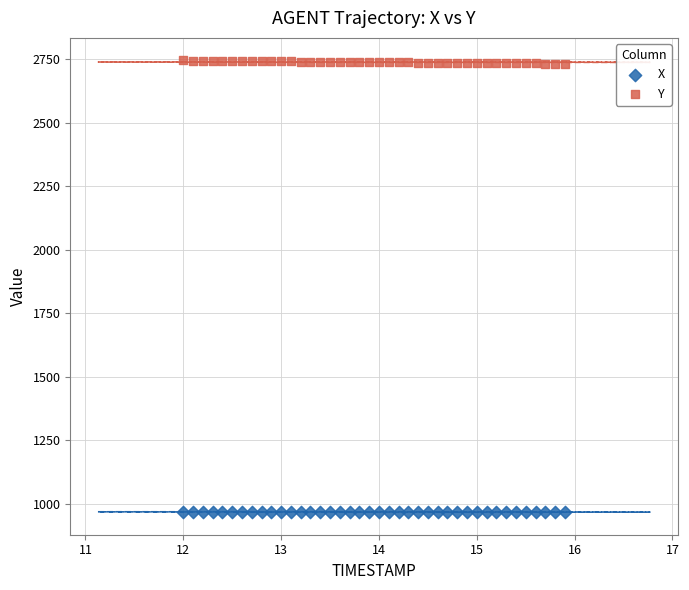

Across all data points, what is the range of Y values (max minus min)?

1778.0